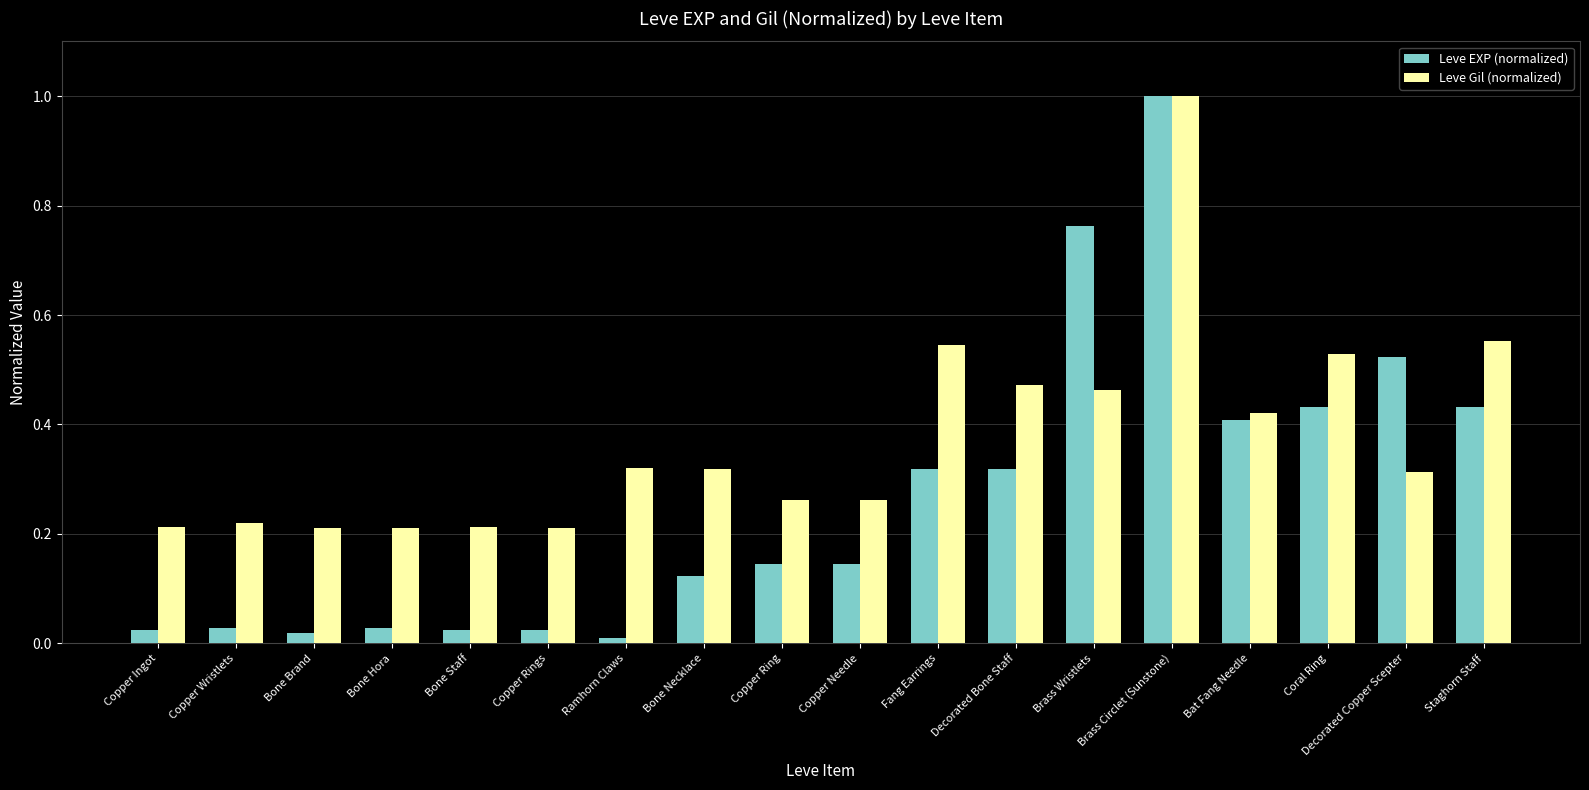

Where is Leve EXP (normalized) nearest to the value 0?

Ramhorn Claws